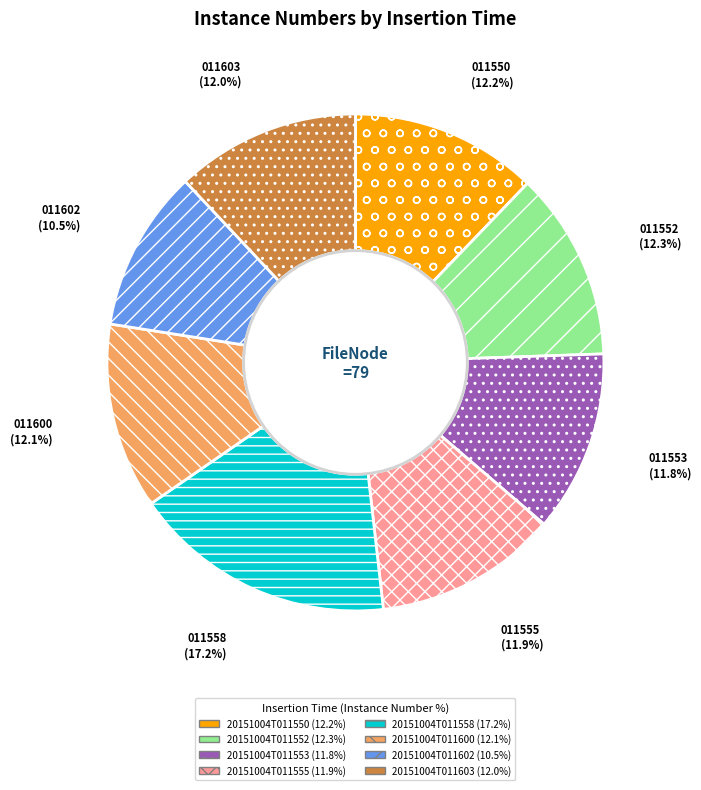

Which category has the biggest portion of the pie?

20151004T011558